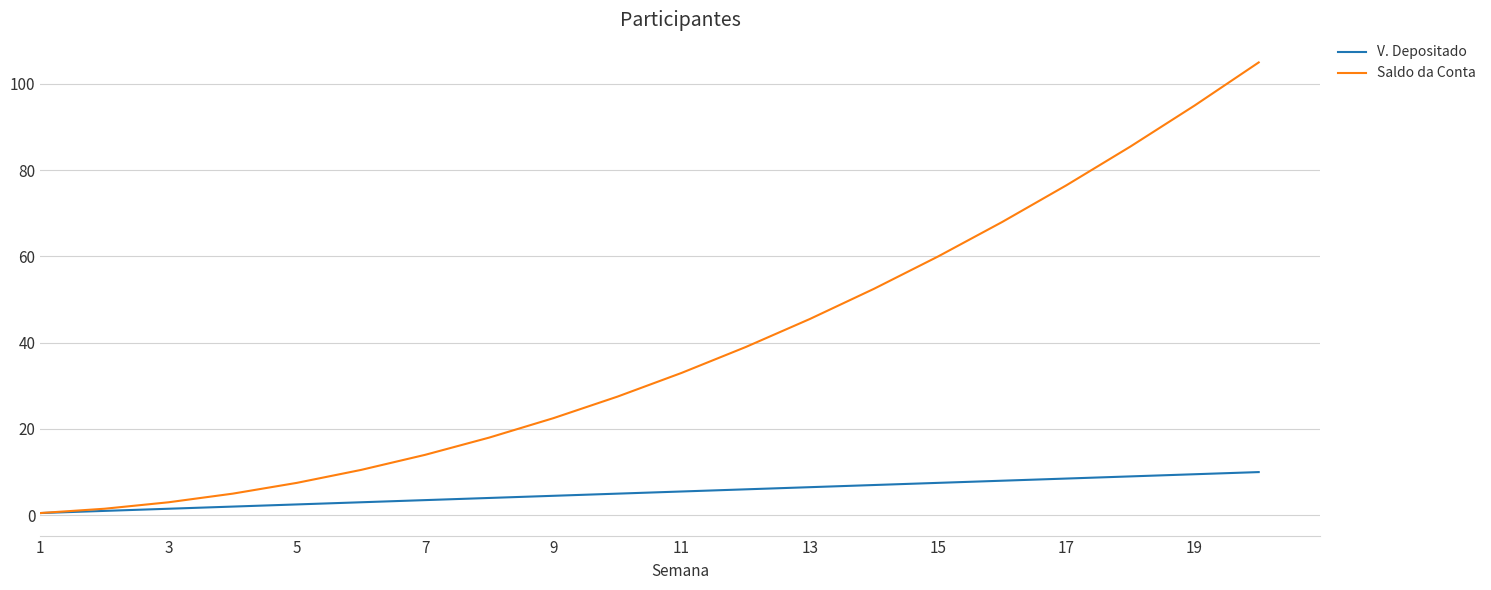

What is the greatest value displayed?

105.0